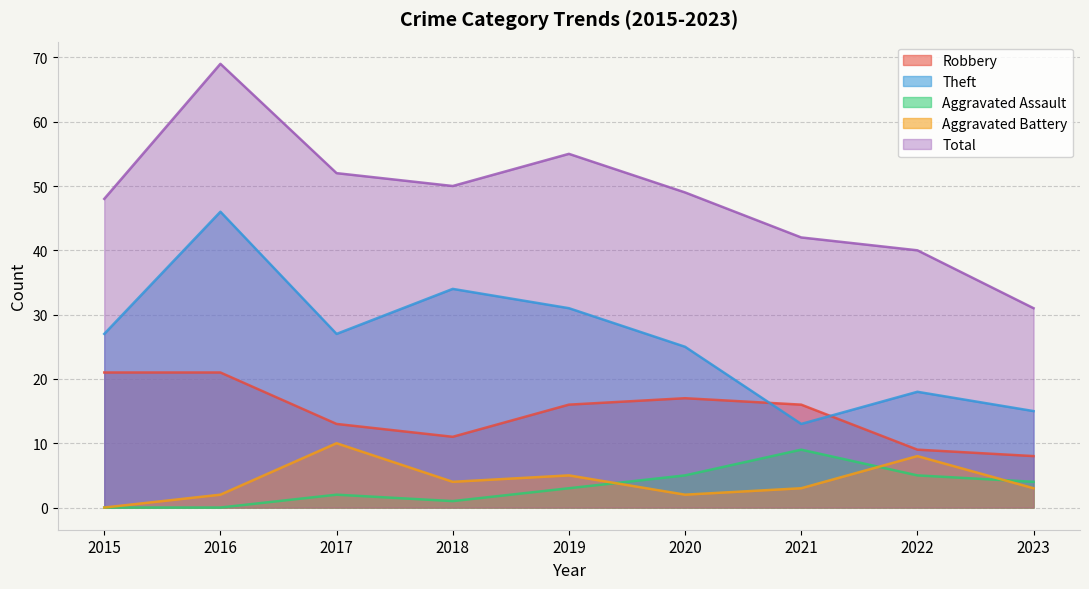

True or false: Aggravated Assault and Robbery intersect in this chart.

False